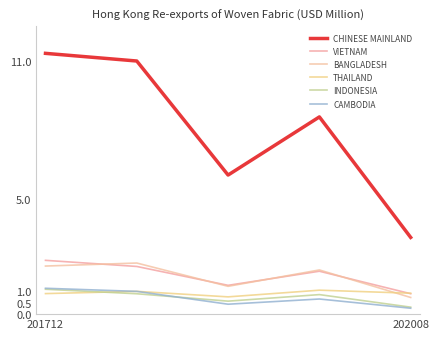

Does the chart have visible grid lines?

No